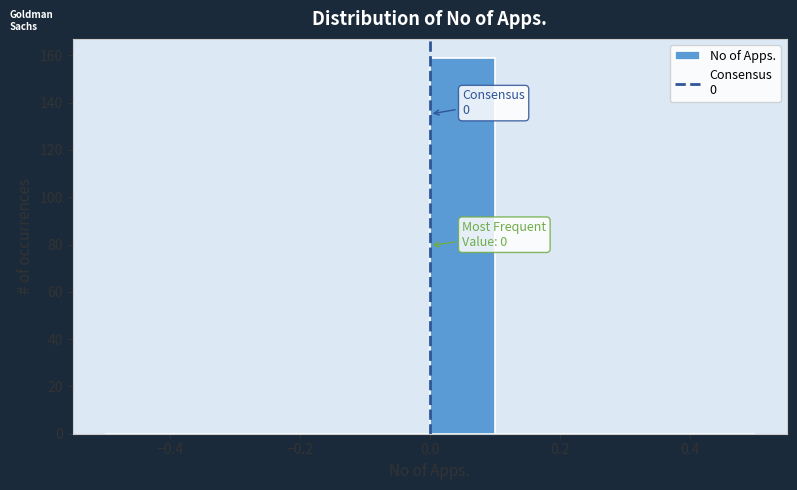

Which range on the x-axis has the tallest bar?

0.0 to 0.1